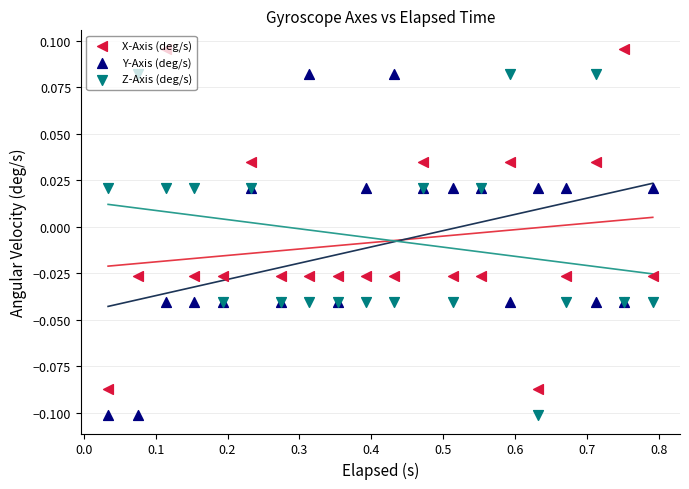

What is the total value across all series at 0.1?

0.1